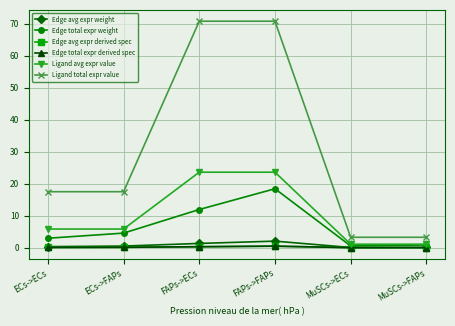

Is this an area chart (filled region under the line)?

No